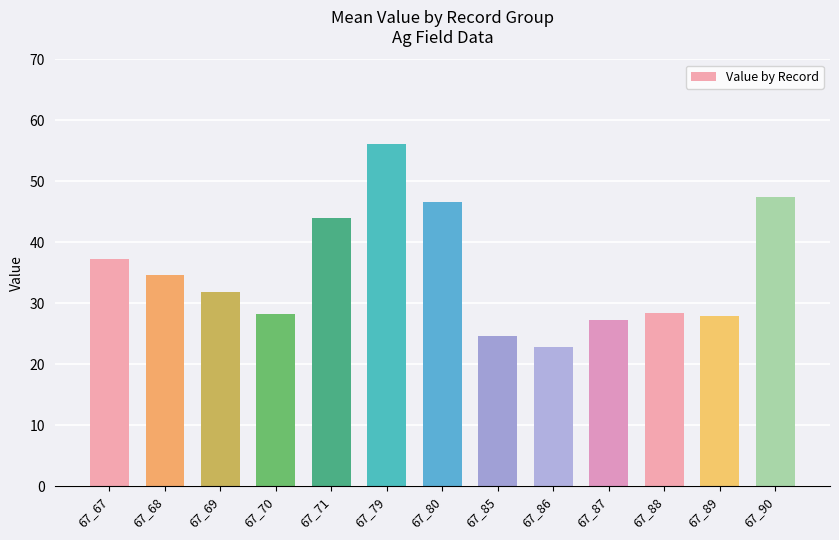

Is it true that the value at 67_70 is 48.3?

False